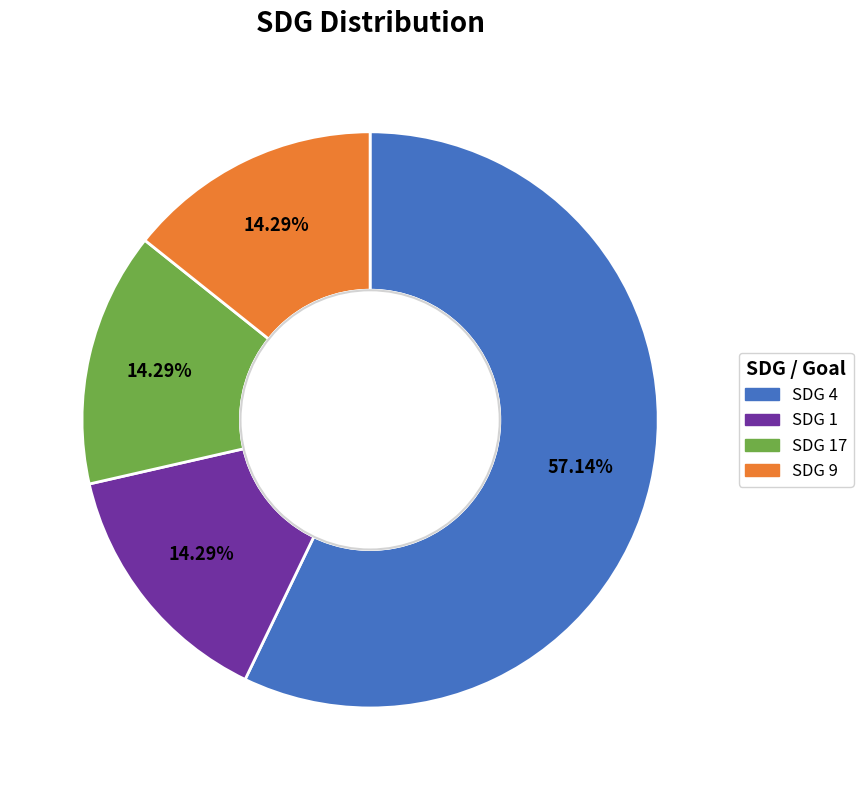

Is there any slice that represents more than half of the pie?

Yes